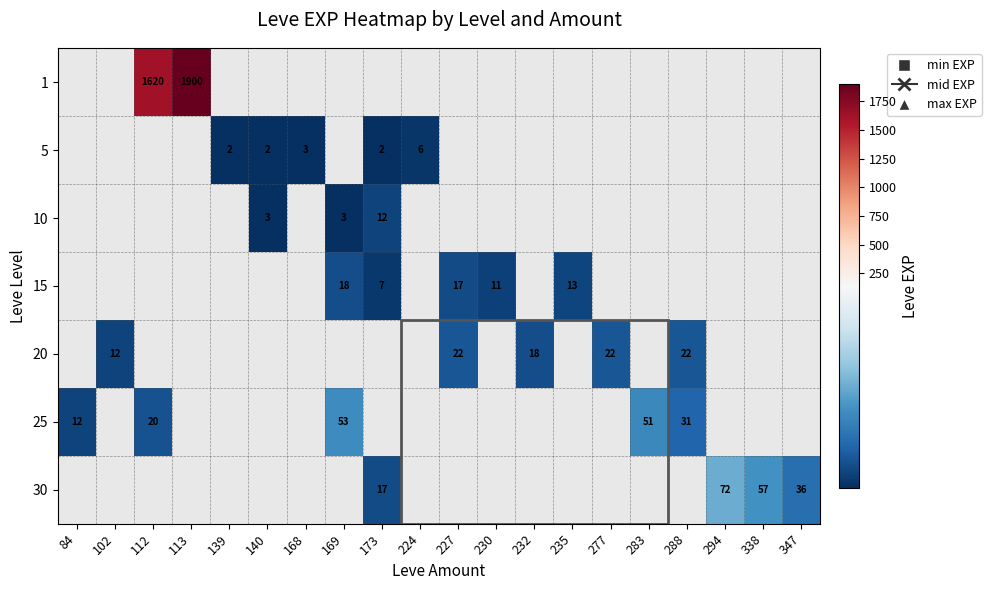

True or false: 5 has a value of 2 at 173.

True